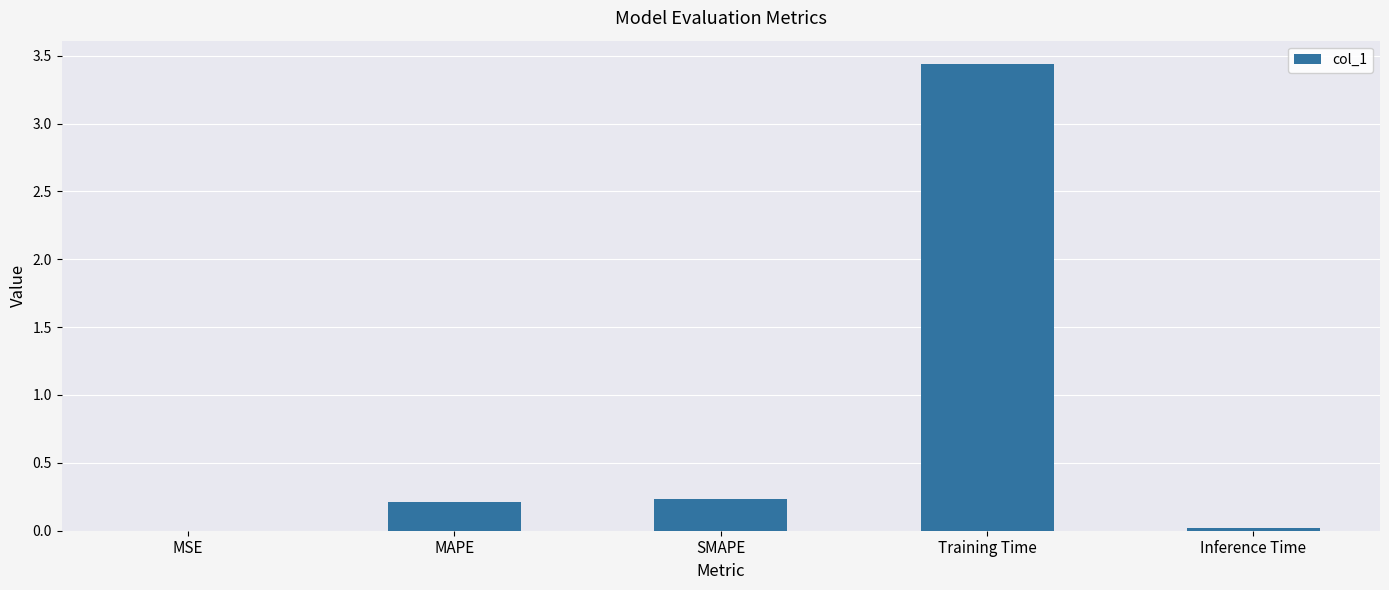

Which category has the highest value across all series?

Training Time